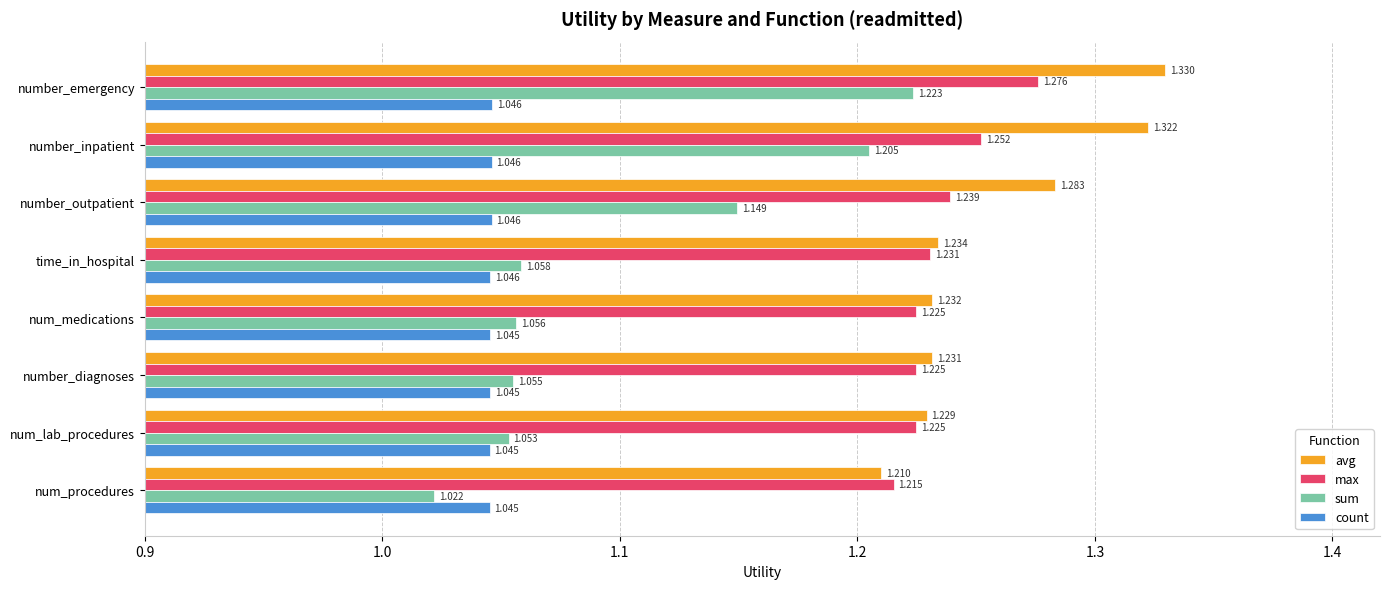

What are all the series names shown in the legend?

avg, max, sum, count